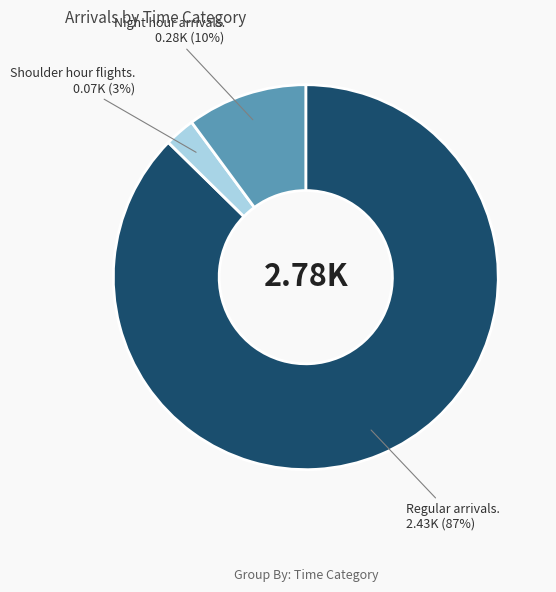

Is there a majority slice in this chart?

Yes